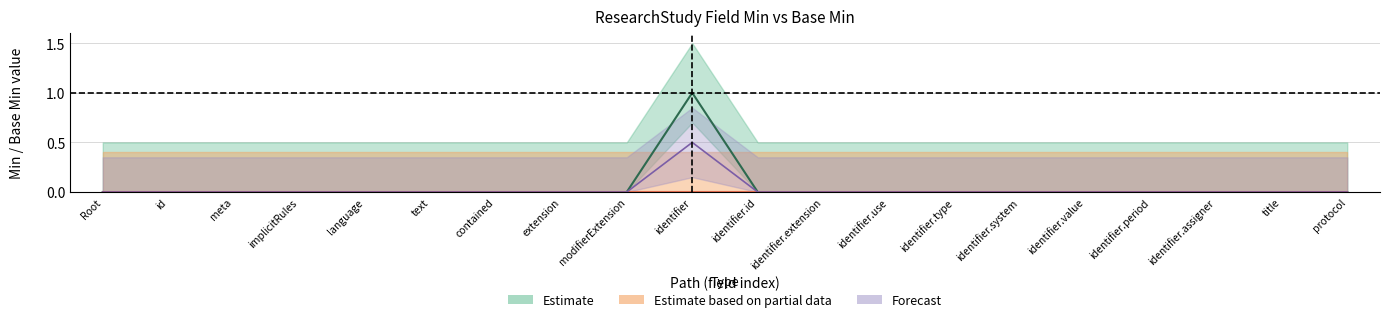

What is the maximum value for Estimate lower?

1